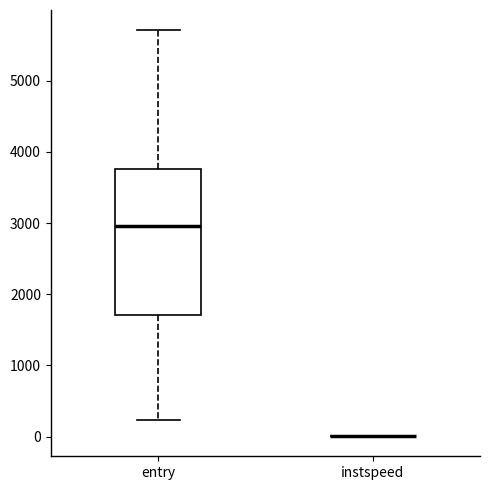

Reading left to right, transcribe this box plot: for each box, give where its median line is, the range the box spans, and where its two whiskers end, as read against the y-axis. The values are not printed on the chart, so give them approximately, as read against the axis.

entry: median 3000, box 1700 to 3800, whiskers 200 to 5700
instspeed: box collapsed to a line at 0, whiskers 0 to 0